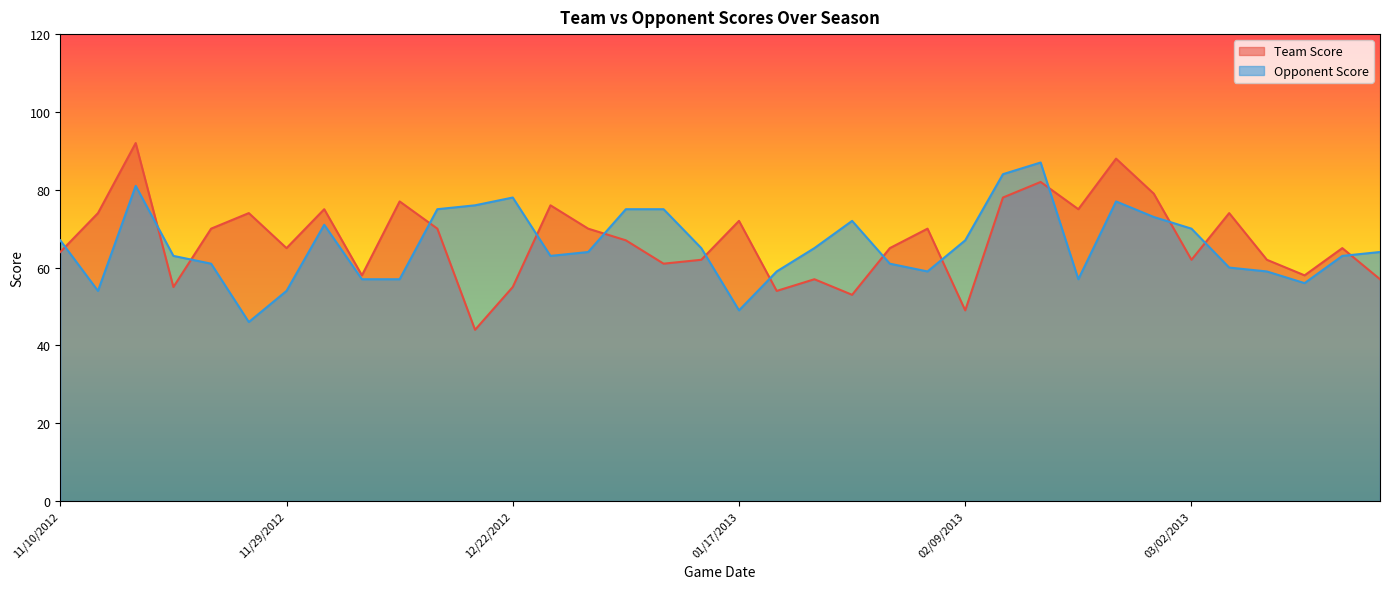

How many interior local valleys does the Team Score series have?

11